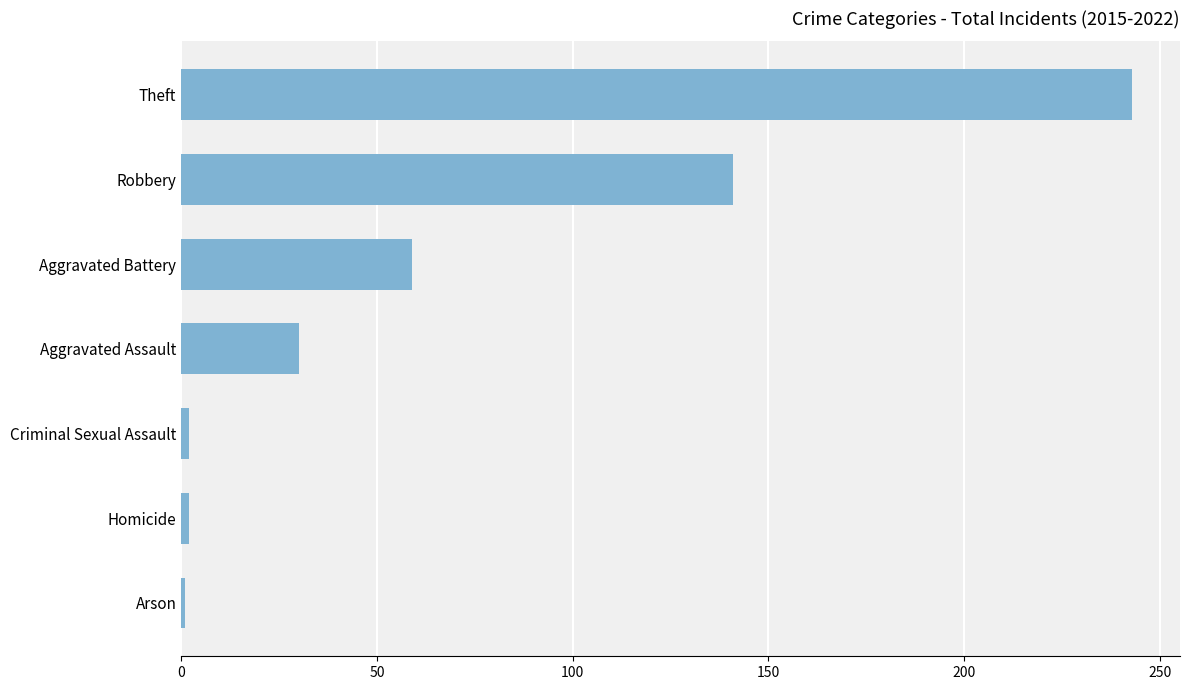

Which category has the highest value across all series?

Theft